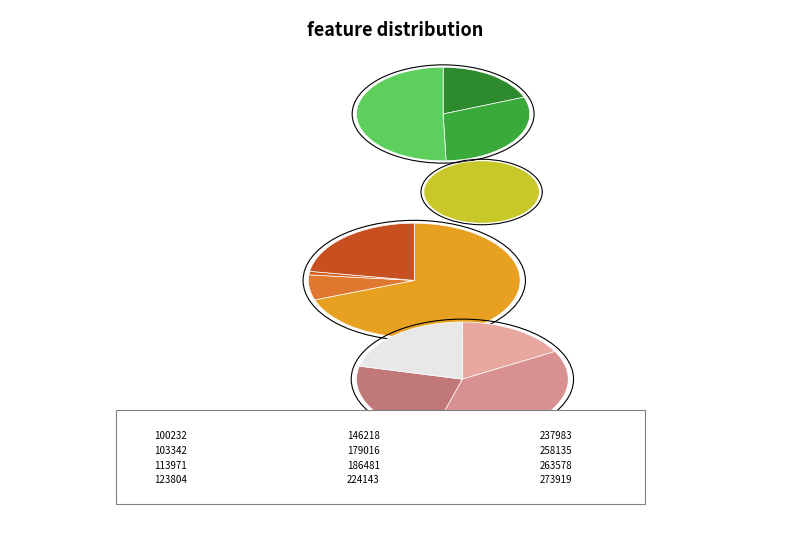

To the nearest percent, what portion does 258135 represent?

21%